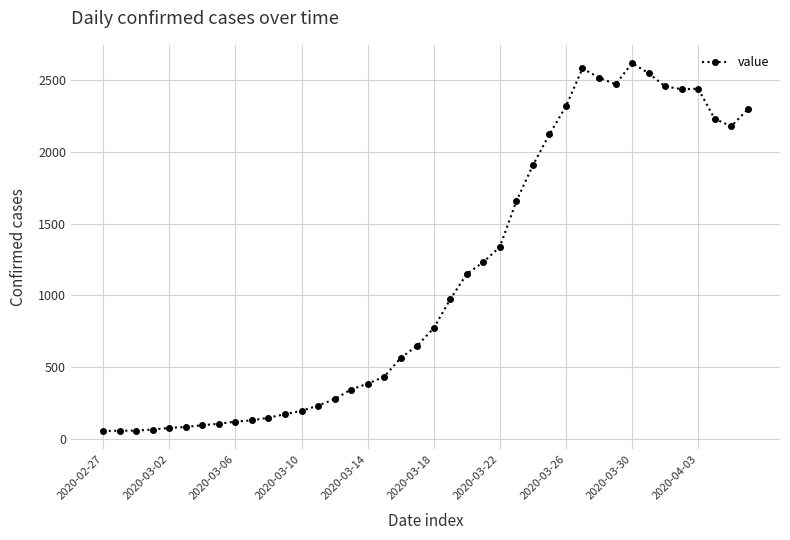

What is the greatest value displayed?

2619